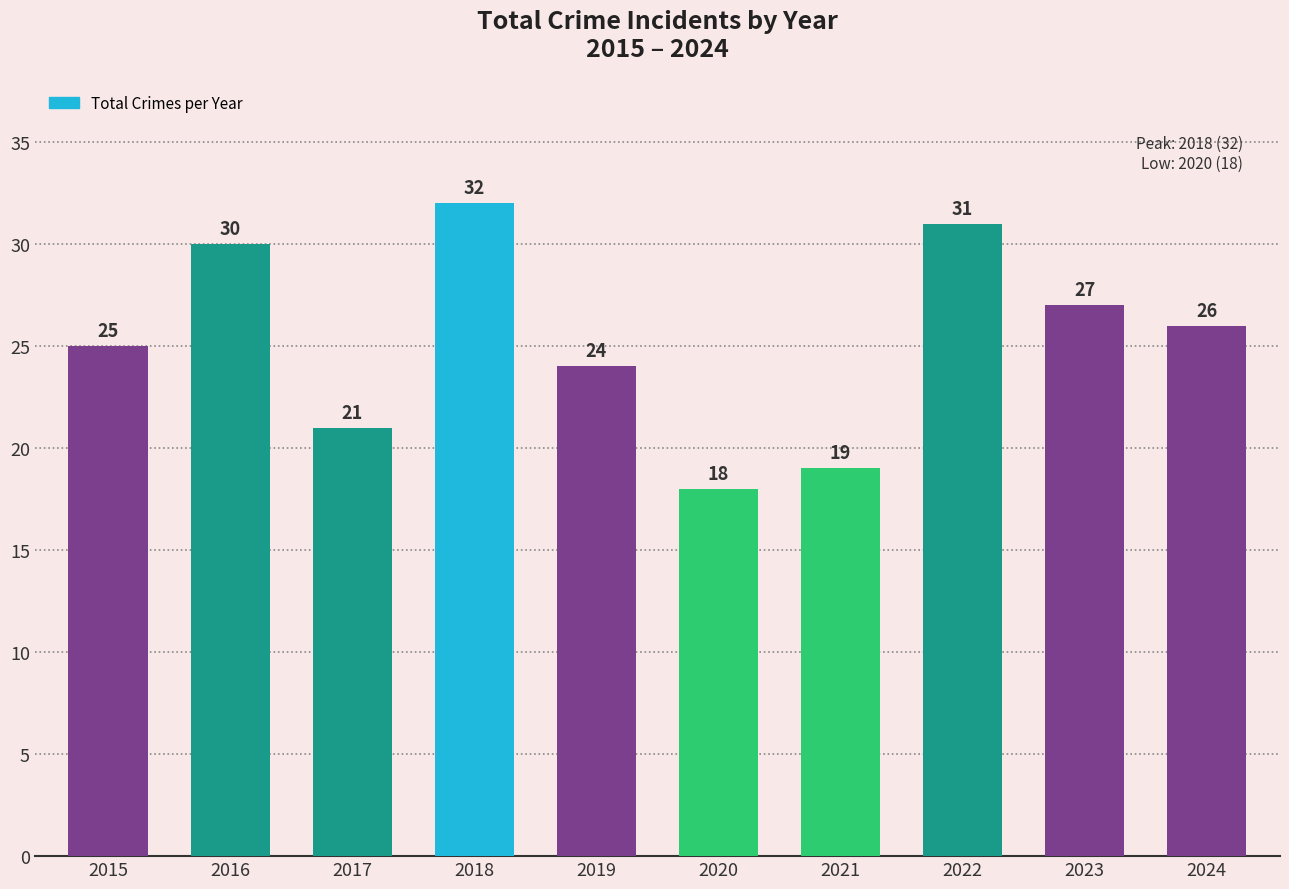

How many categories are shown in the chart?

10